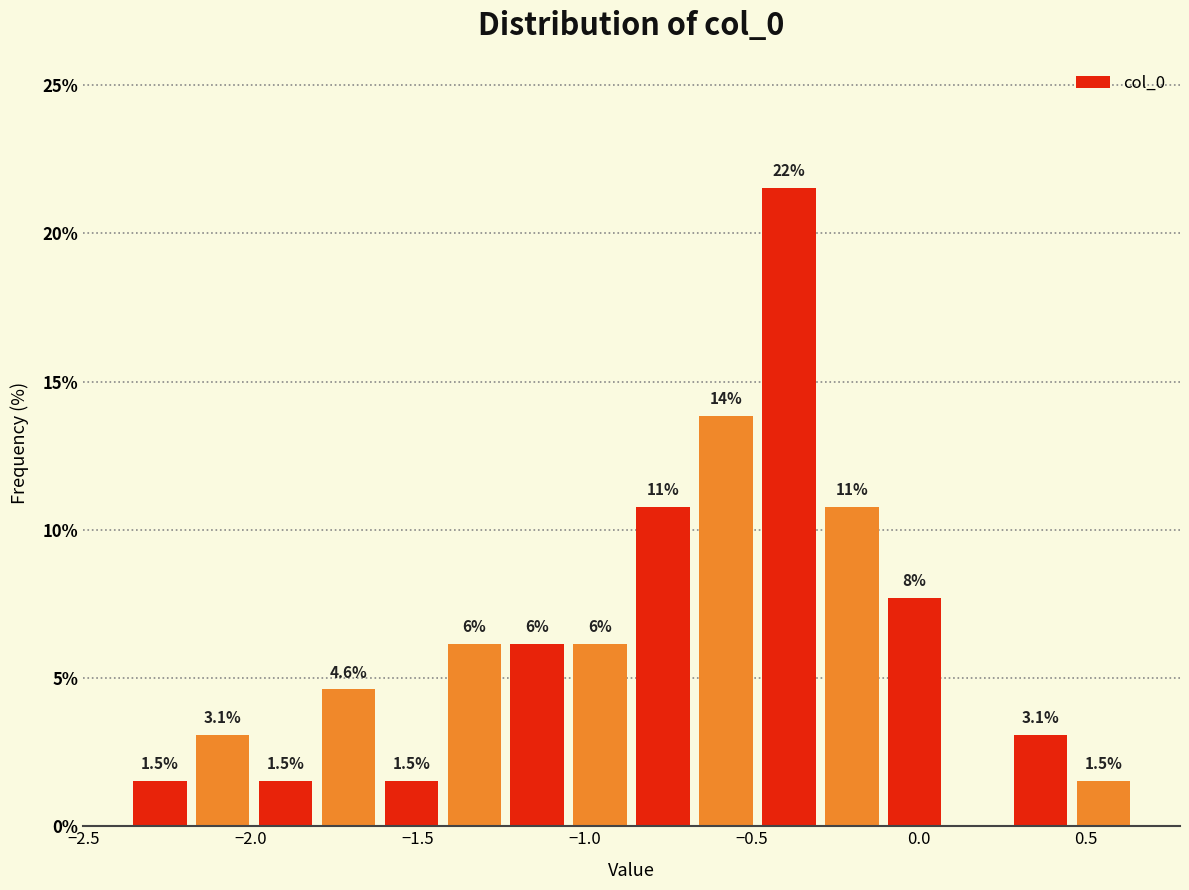

Around what value on the x-axis is the tallest bar? Give the approximate position of its centre, as read against the axis.

-0.40